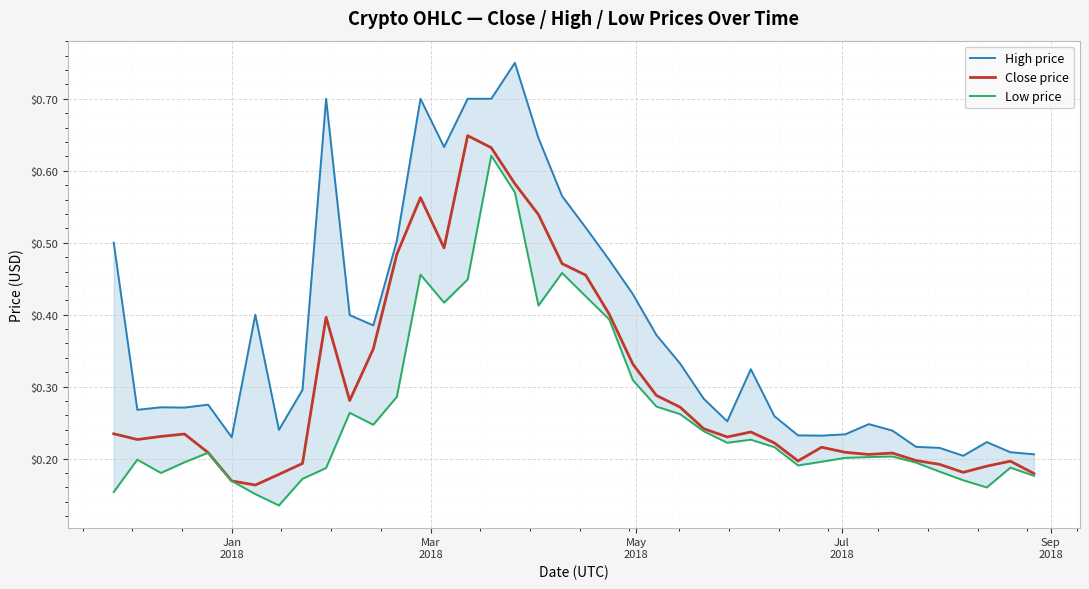

What is the minimum value for Low price?

0.1